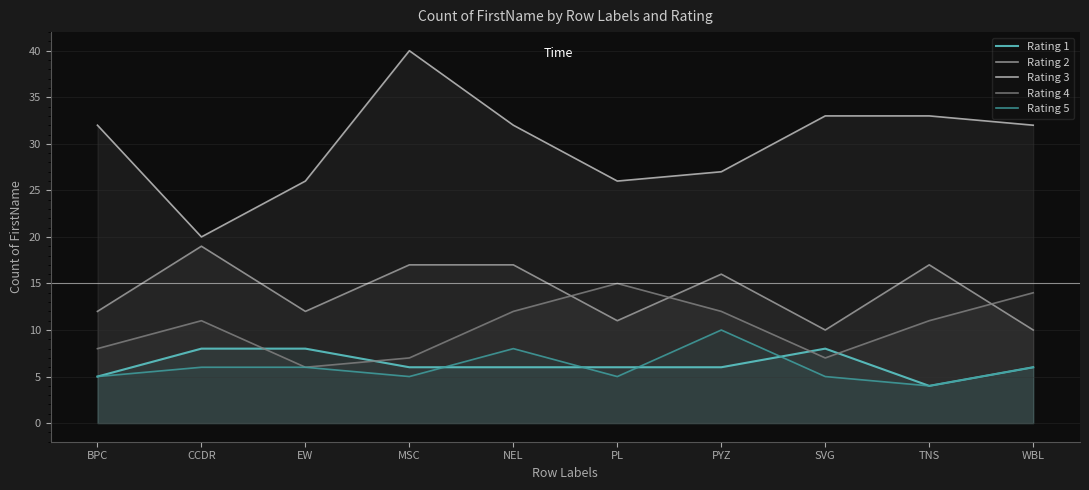

Reading left to right, list all the values displayed in this chart.

Rating 1: 5	8	8	6	6	6	6	8	4	6
Rating 2: 12	19	12	17	17	11	16	10	17	10
Rating 3: 32	20	26	40	32	26	27	33	33	32
Rating 4: 8	11	6	7	12	15	12	7	11	14
Rating 5: 5	6	6	5	8	5	10	5	4	6